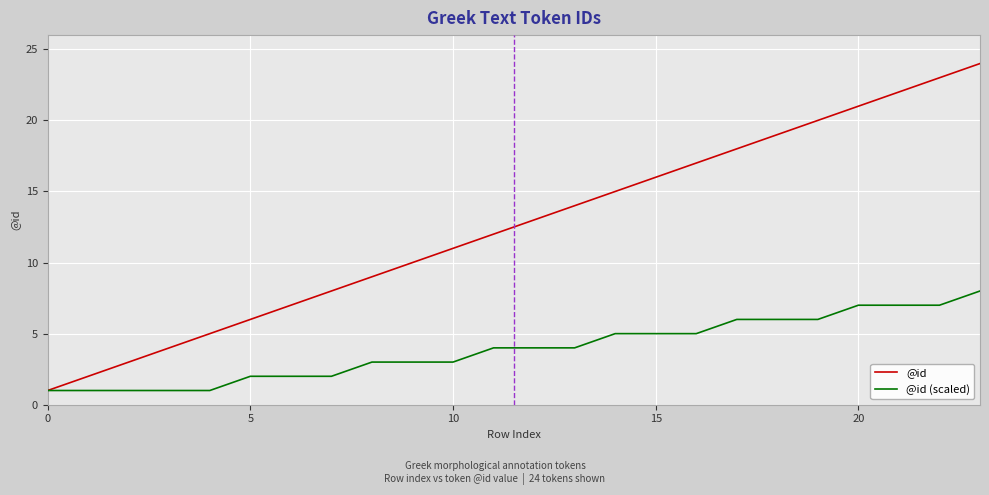

Which series has the largest range (max minus min)?

@id